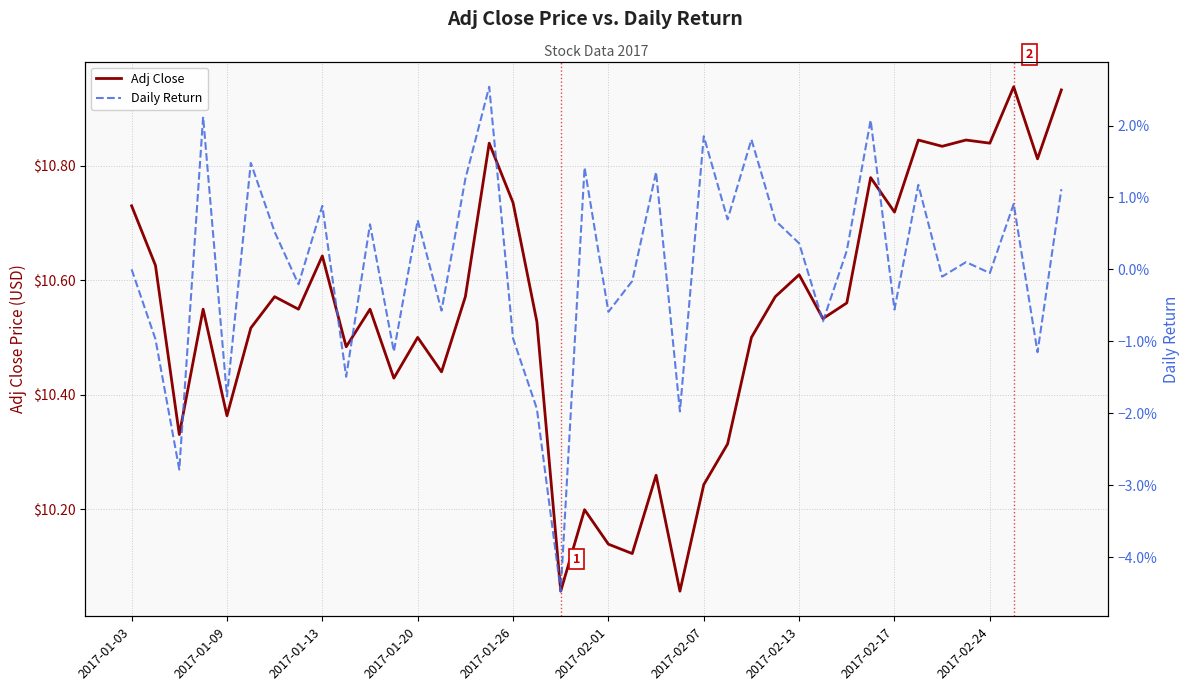

What is the difference between the maximum and second lowest values in the Daily Return series?

0.1